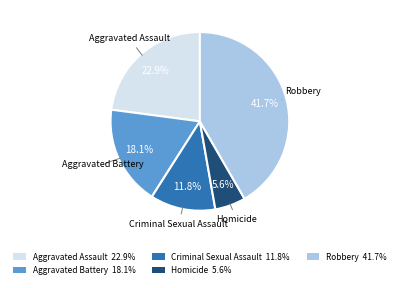

Which slice is the smallest?

Homicide